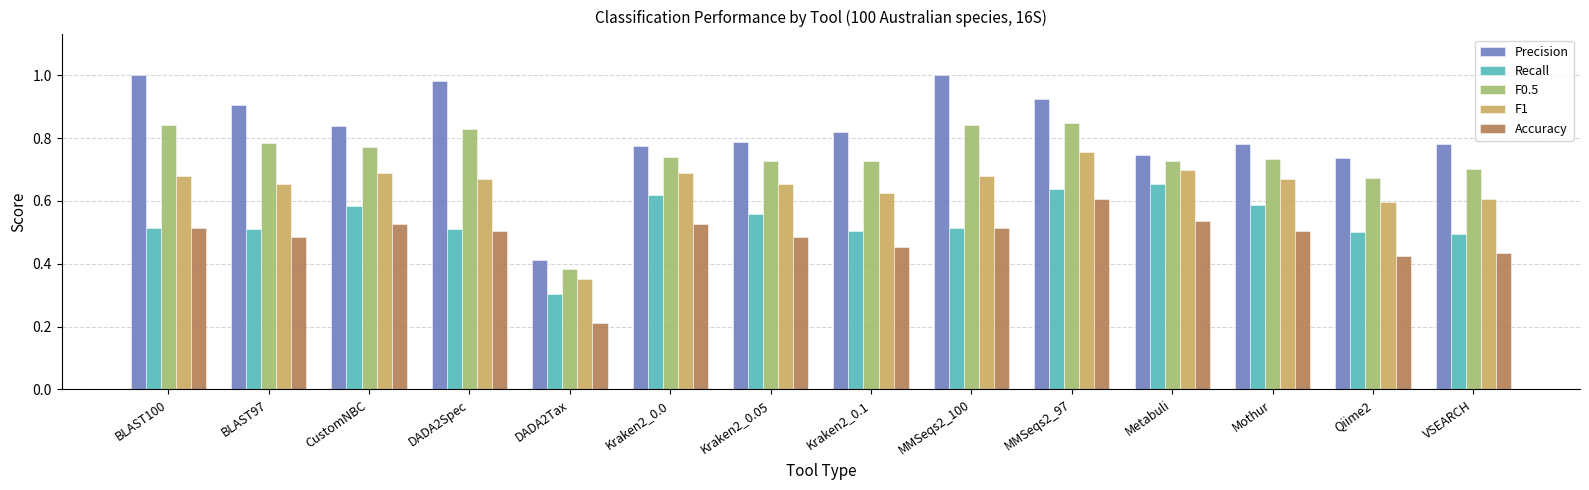

What are all the series names shown in the legend?

Precision, Recall, F0.5, F1, Accuracy